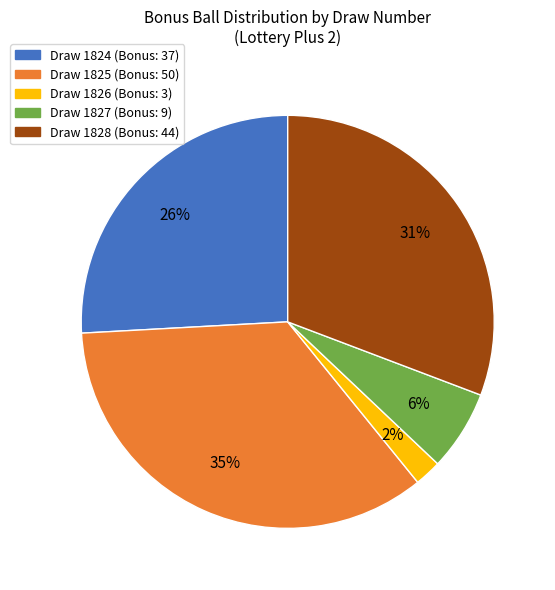

Is there a majority slice in this chart?

No